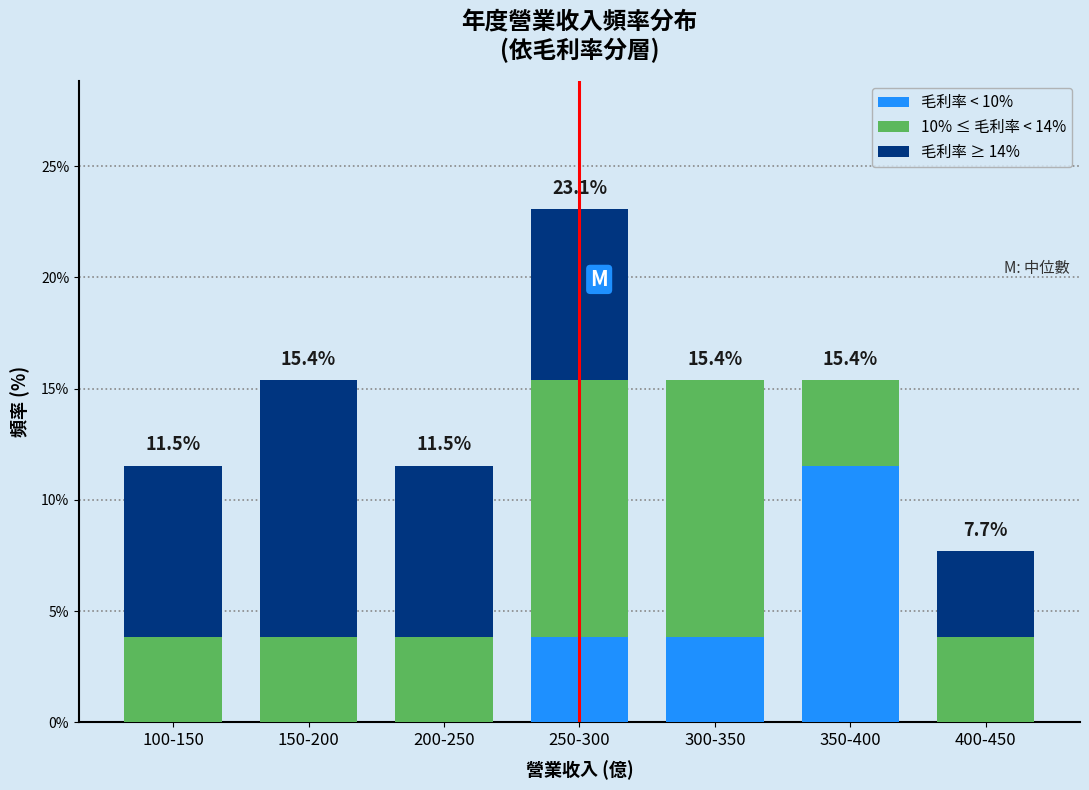

Reading left to right, what are the values for 毛利率 < 10%?

100-150=0.0	150-200=0.0	200-250=0.0	250-300=3.8	300-350=3.8	350-400=11.5	400-450=0.0